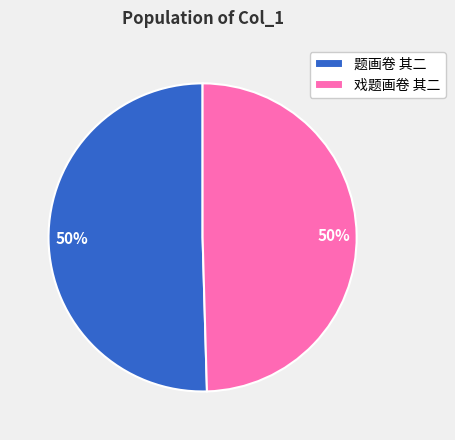

True or false: 戏题画卷 其二 accounts for 50% of the total.

True